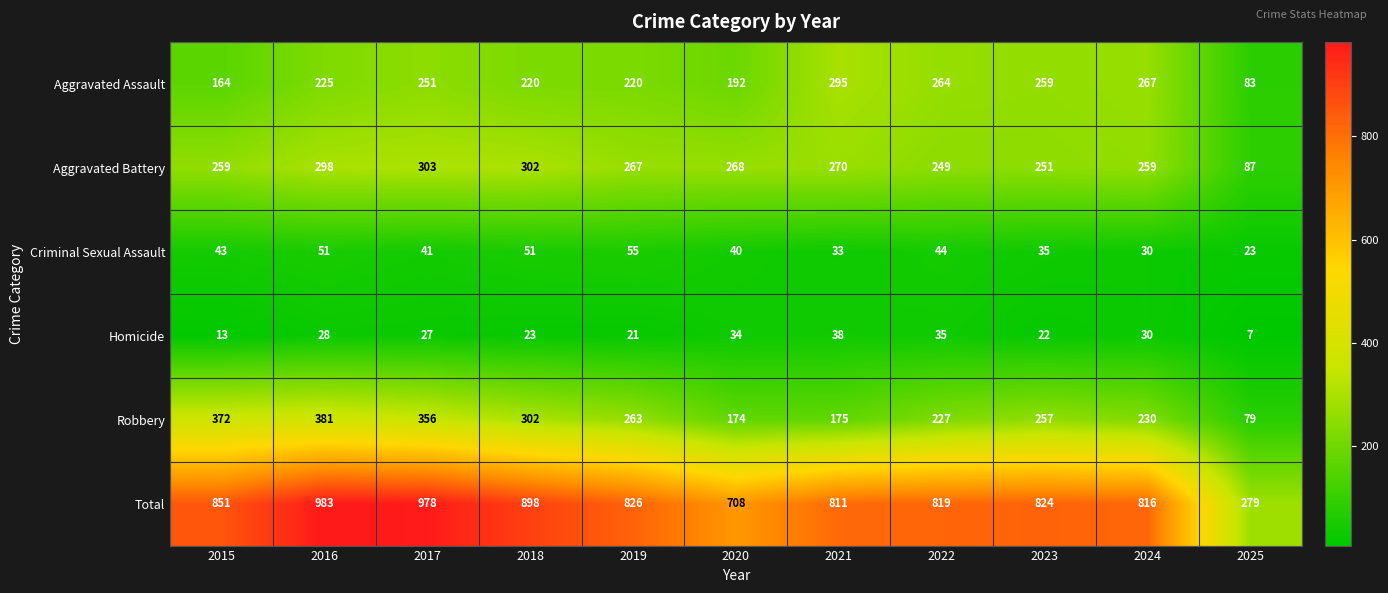

Where does the Homicide series first go above 27?

2016